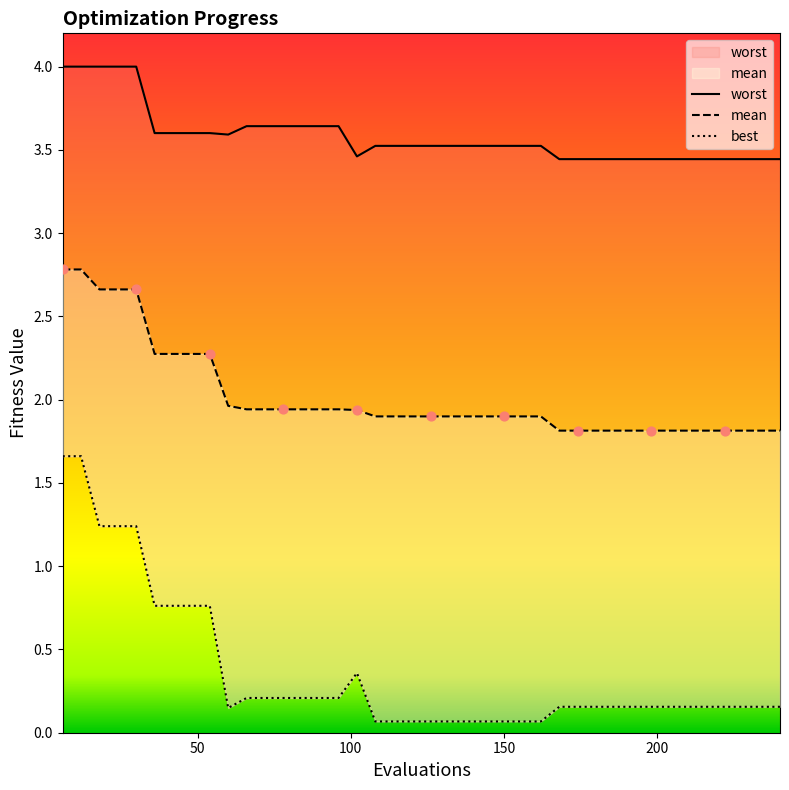

What are all the series names shown in the legend?

mean, best, worst